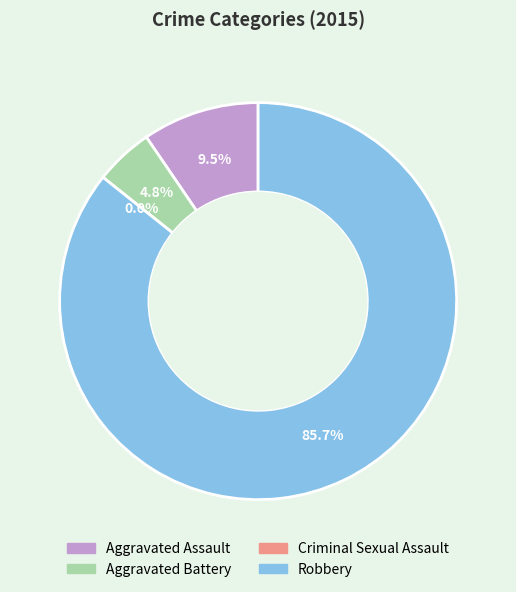

The Criminal Sexual Assault slice represents 0% of the pie. True or false?

True